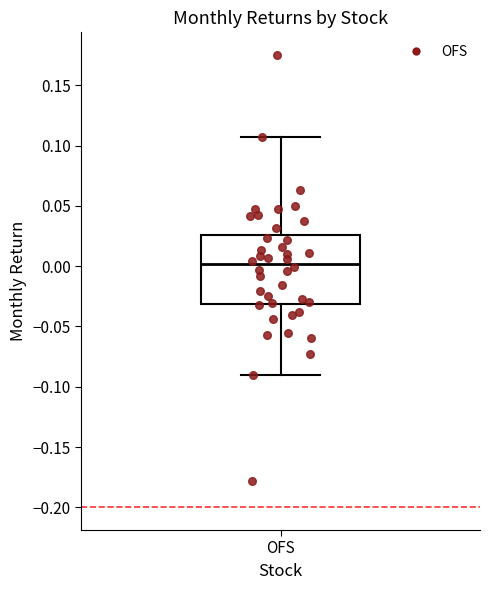

Transcribe this box plot: give where the median line is, the range the box spans, and where the two whiskers end, as read against the y-axis. The values are not printed on the chart, so give them approximately, as read against the axis.

median 0.000, box -0.030 to 0.025, whiskers -0.090 to 0.105